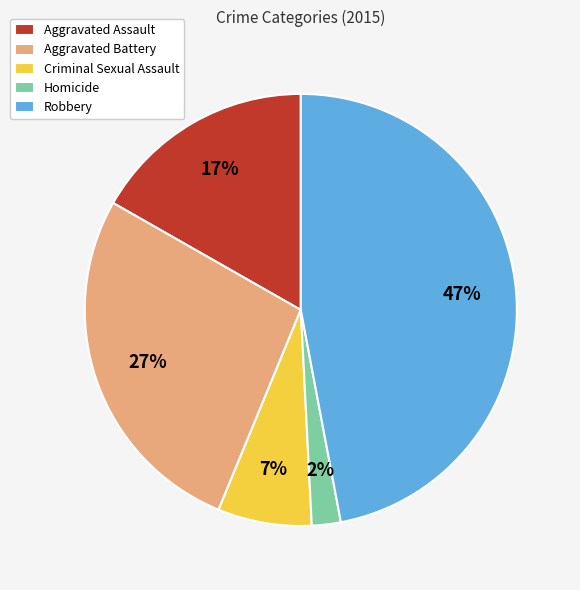

To the nearest percent, what percentage of the pie is Criminal Sexual Assault?

7%